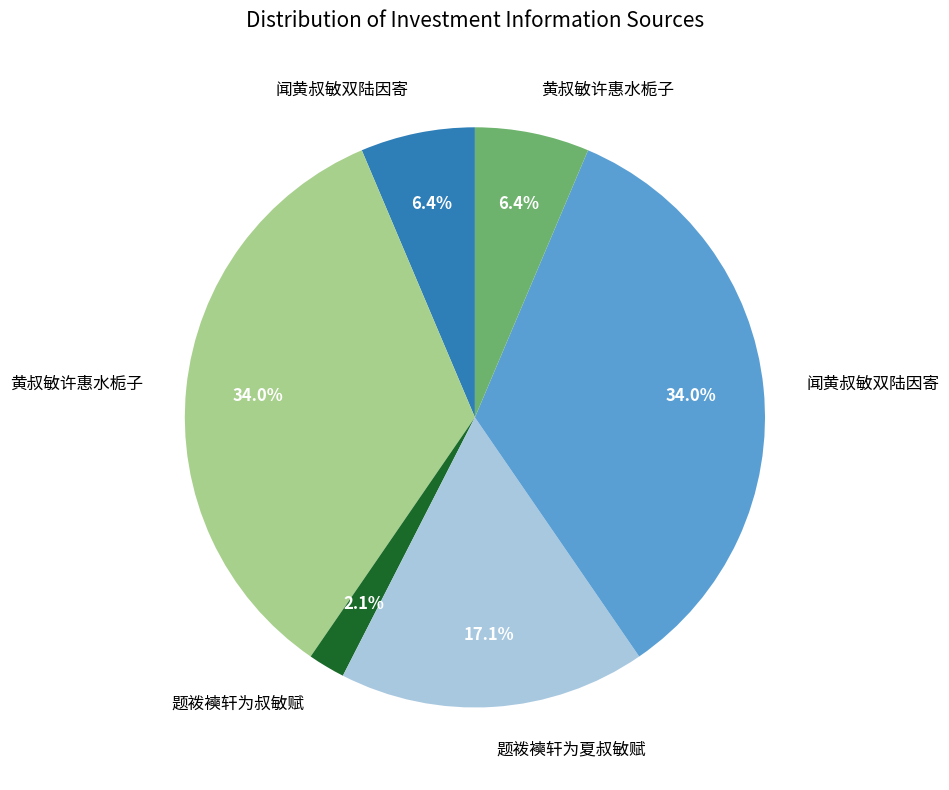

Is there a majority slice in this chart?

No